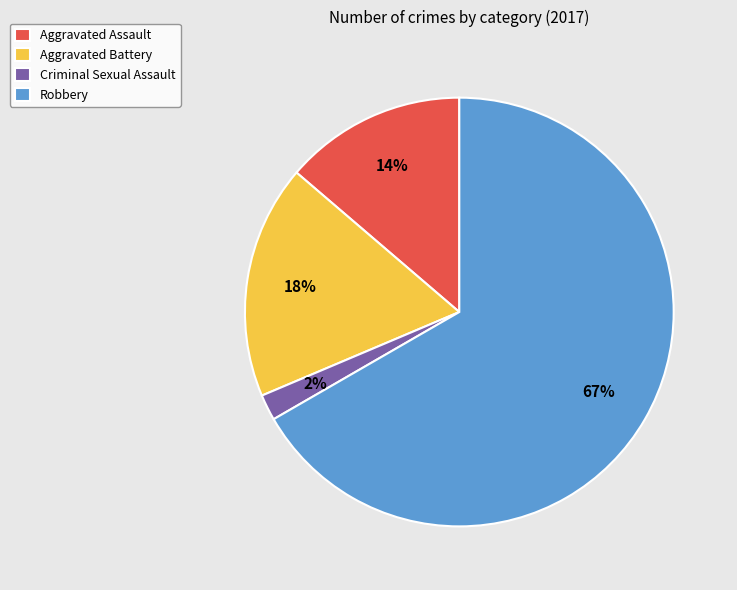

Approximately how many times larger is the value at Aggravated Battery compared to Aggravated Assault?

1.3